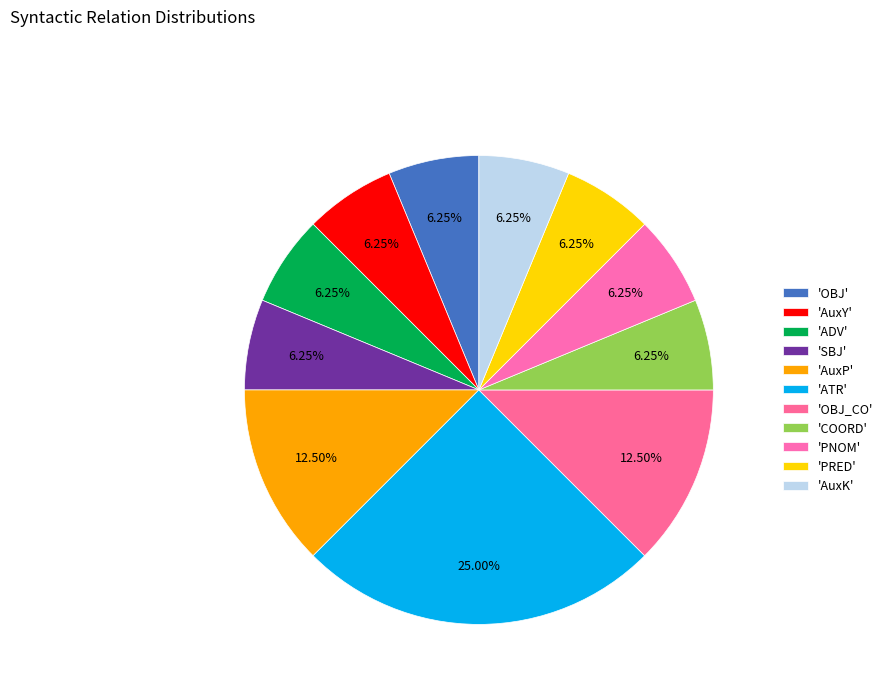

Which slice is the smallest?

OBJ